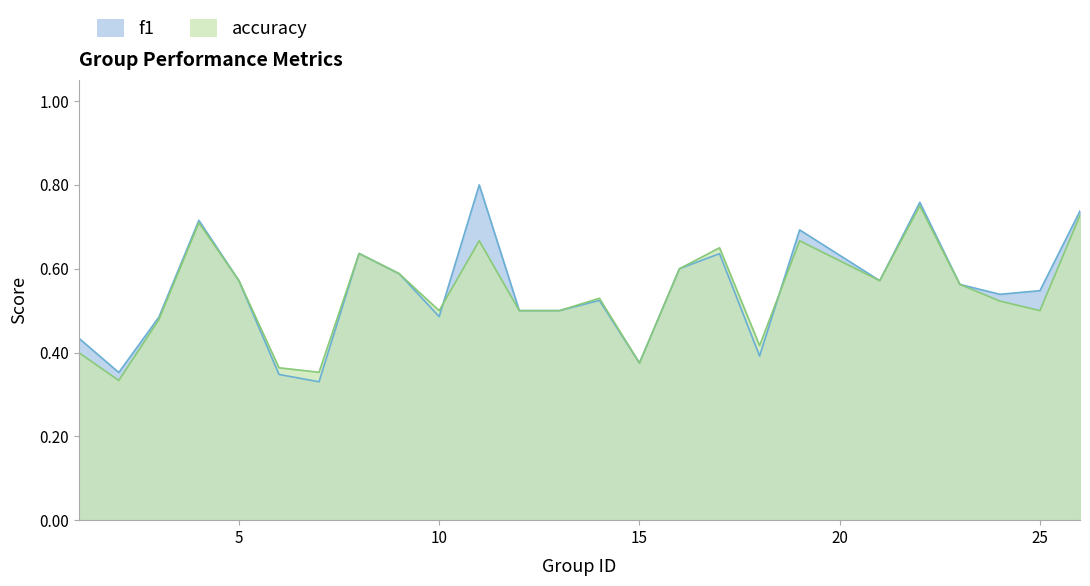

Between which two adjacent categories do accuracy and f1 first intersect?

10 and 11